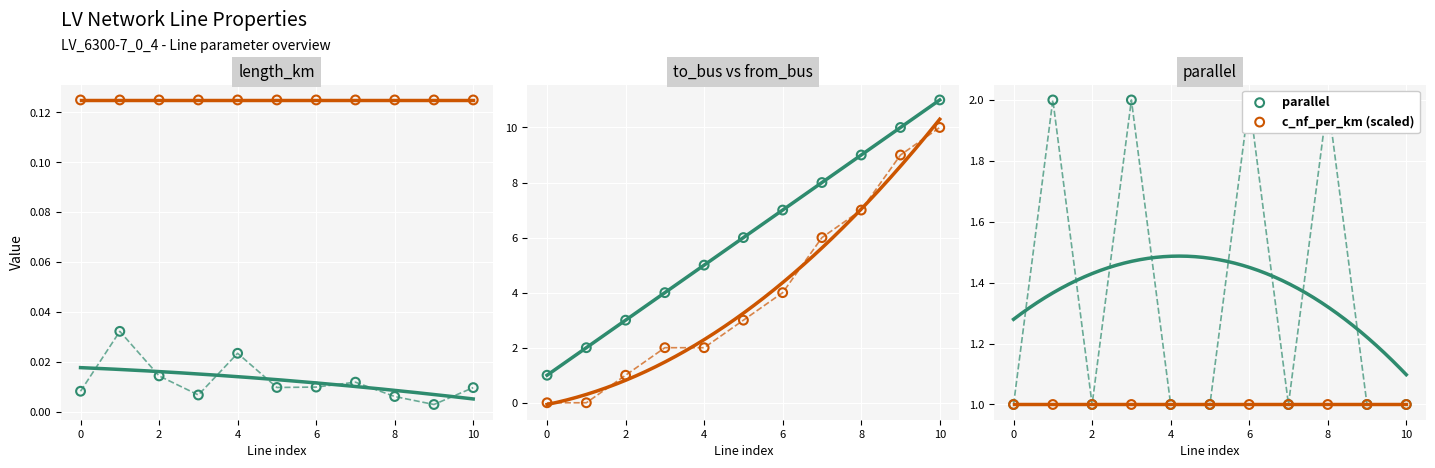

At which category is the sum across all series the highest?

10